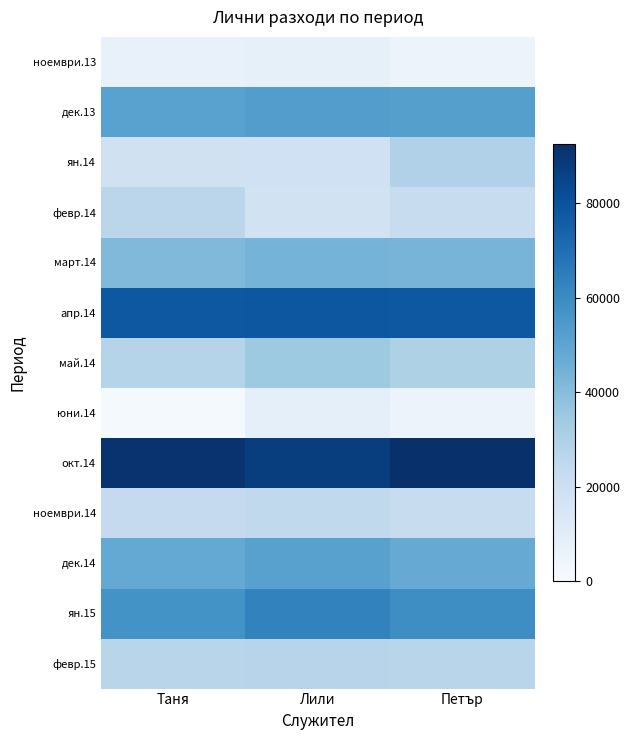

At Таня, list the series in order from largest to smallest.

окт.14, апр.14, ян.15, дек.13, дек.14, март.14, май.14, февр.15, февр.14, ноември.14, ян.14, ноември.13, юни.14